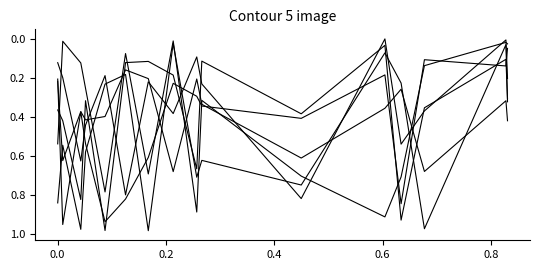

Is this an area chart (filled region under the line)?

No